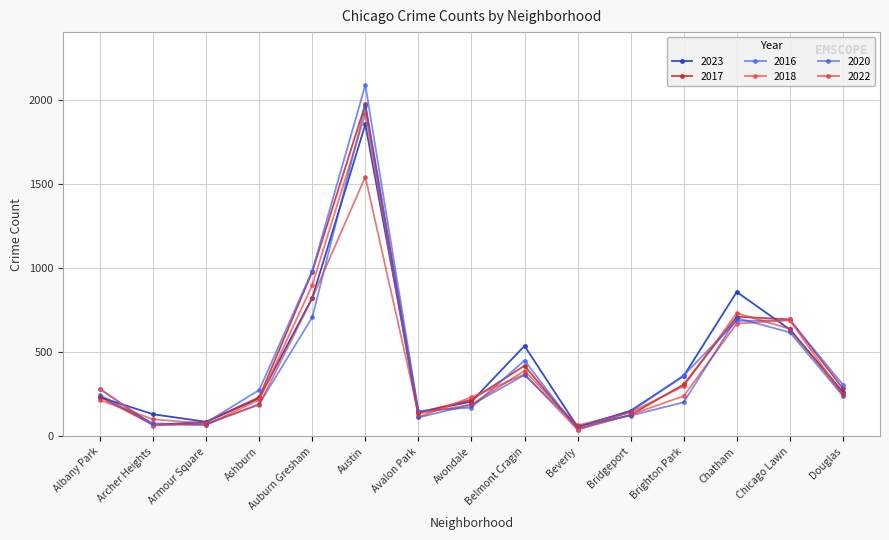

At which category is the sum across all series the highest?

Austin